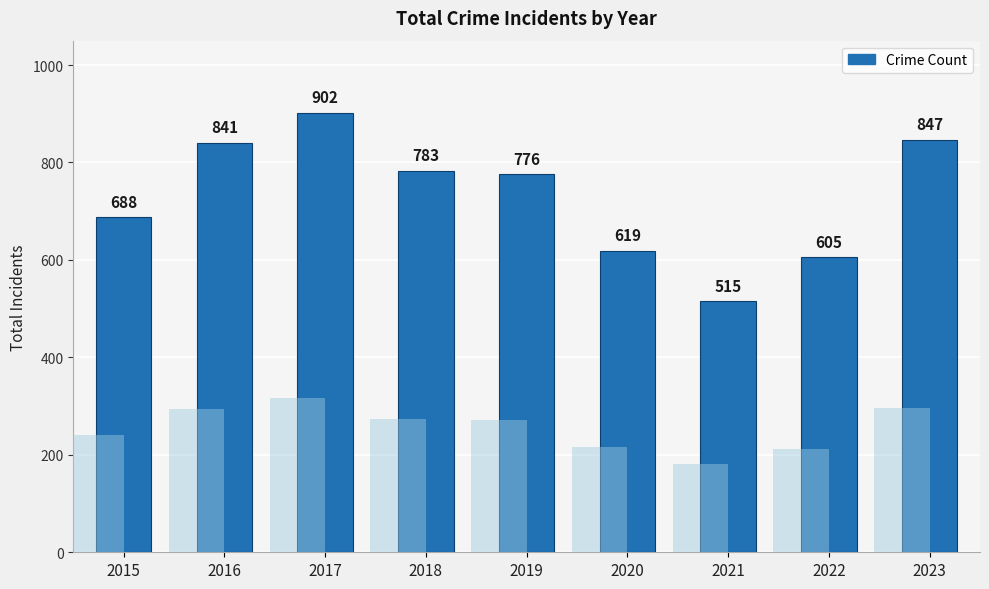

Which label corresponds to the smallest value in the chart?

2021